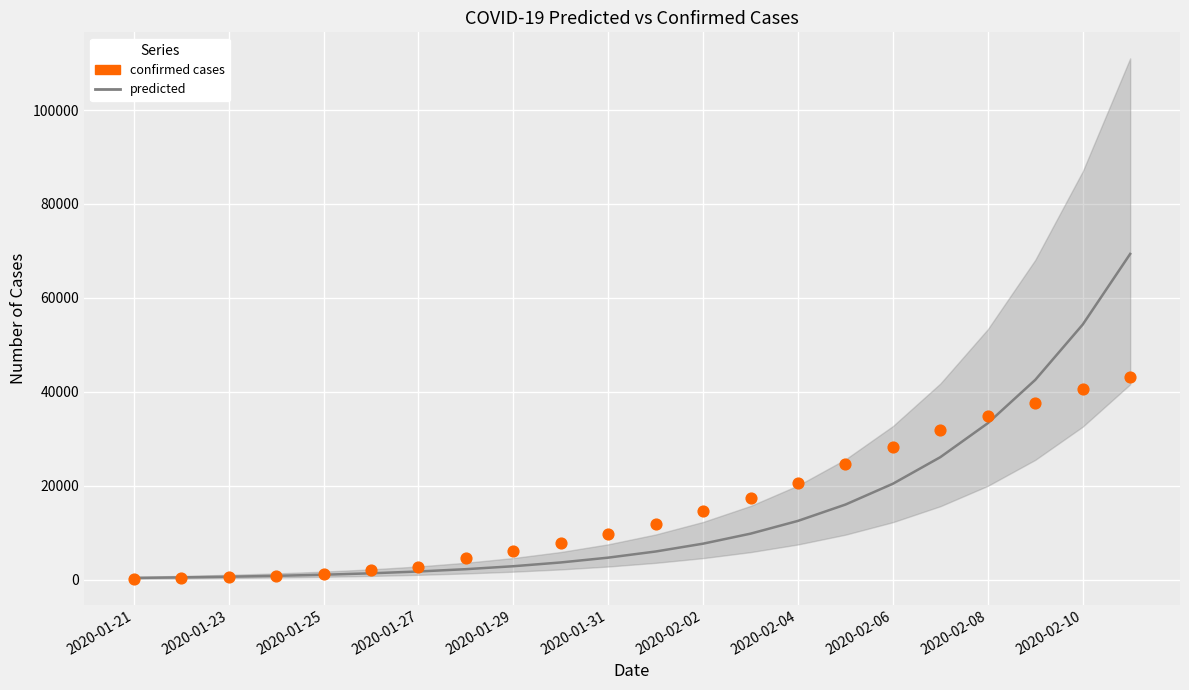

Is the value of predicted at 2020-01-23 greater than the value of confirmed cases at 2020-01-29?

No